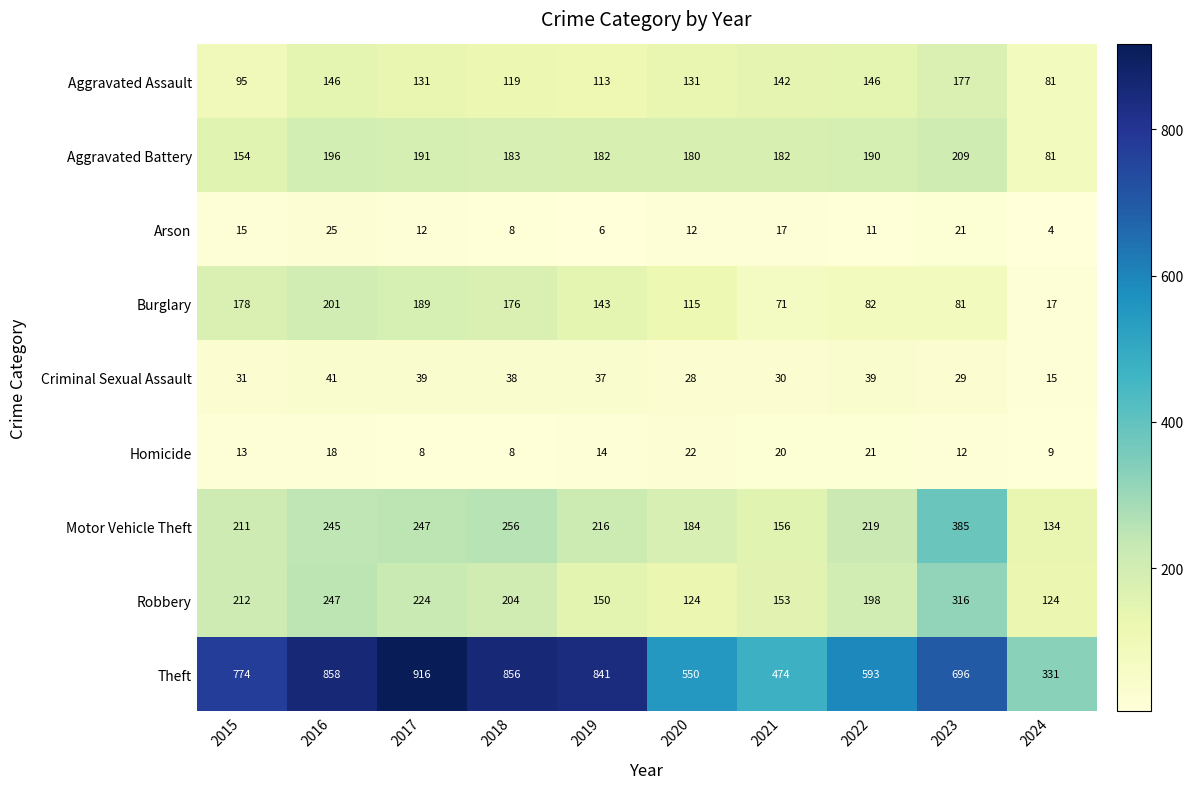

Where is Arson nearest to the value 14?

2015